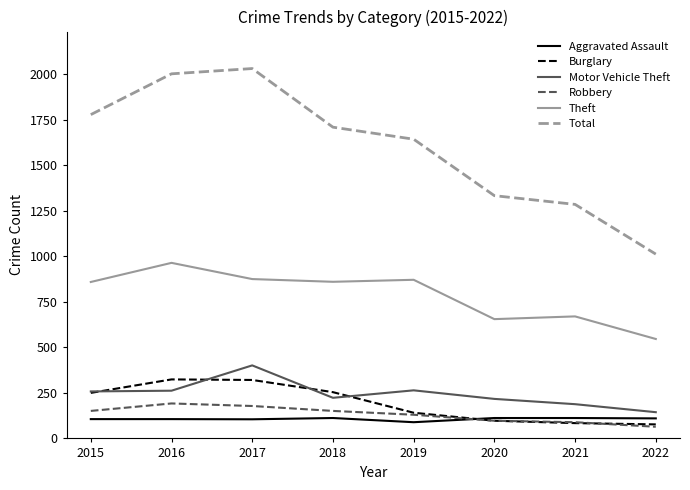

The value of Theft at 2015 is 859. True or false?

True